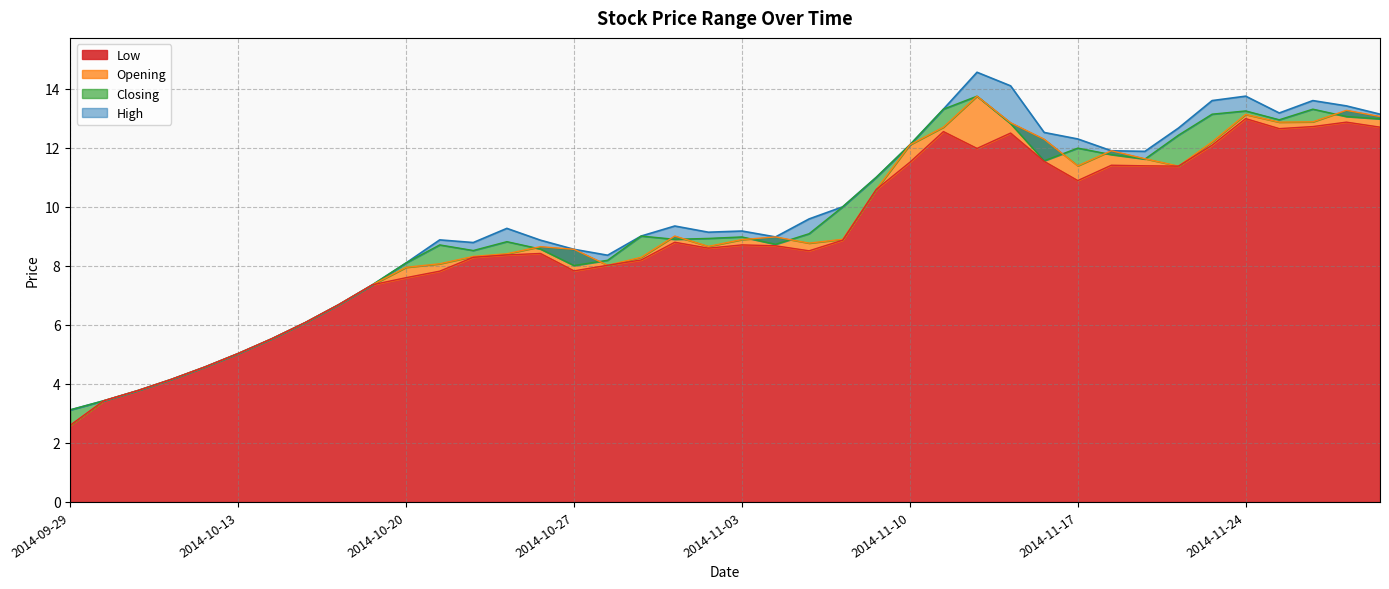

The High series shows 23.8 at 2014-11-21. True or false?

False